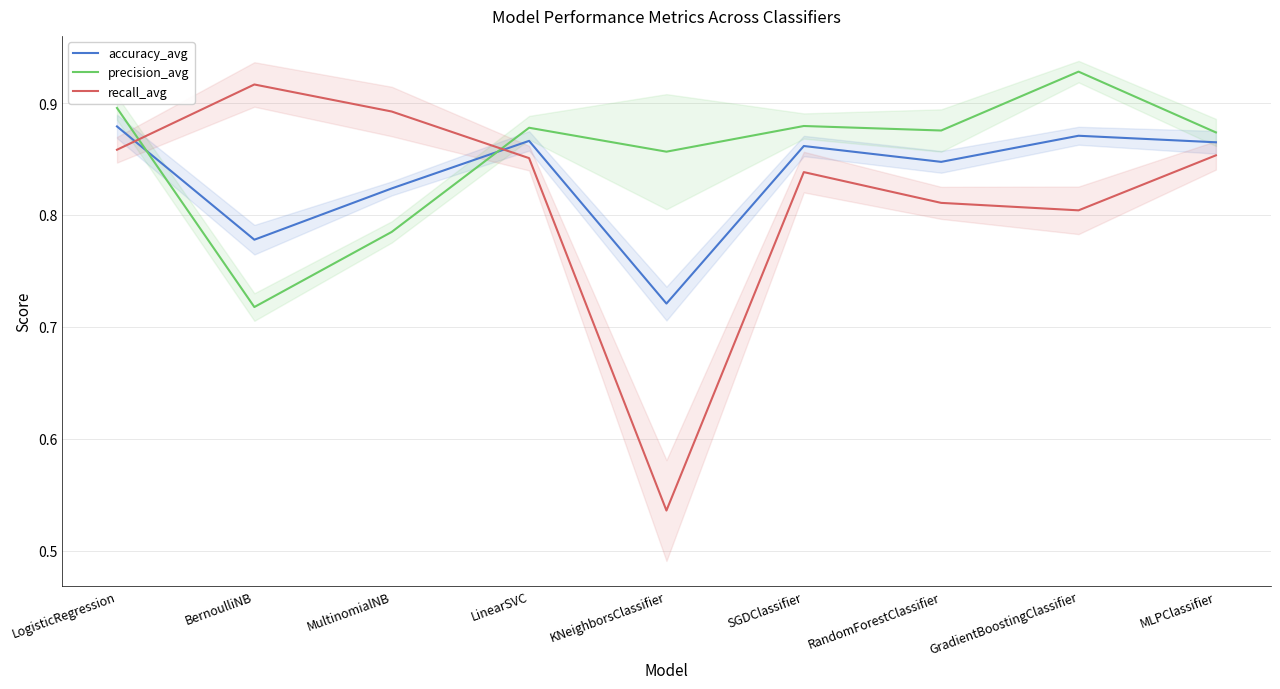

After their last crossing, which series has the higher values: recall_avg or accuracy_avg?

accuracy_avg